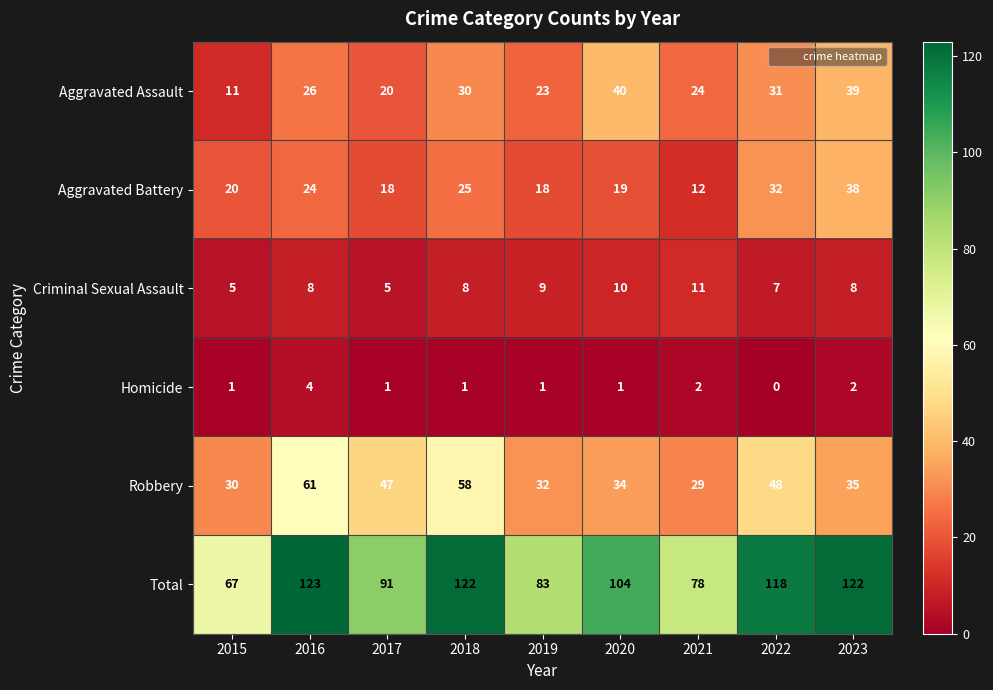

True or false: Criminal Sexual Assault has a value of 9 at 2019.

True